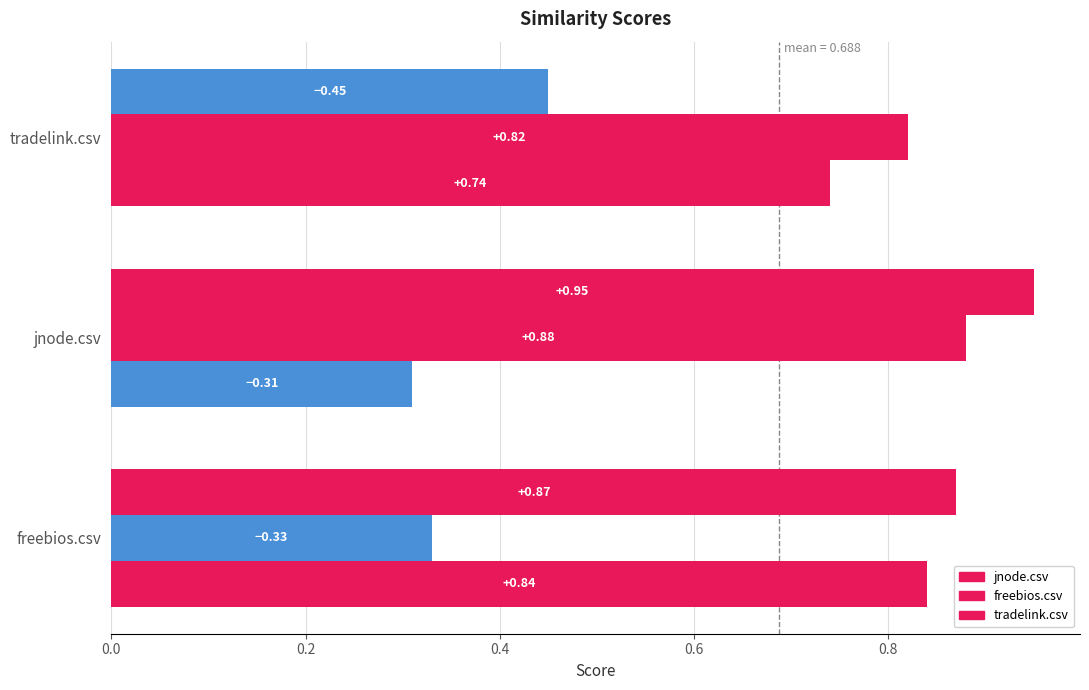

What is the label of the 3rd bar from the right?

freebios.csv